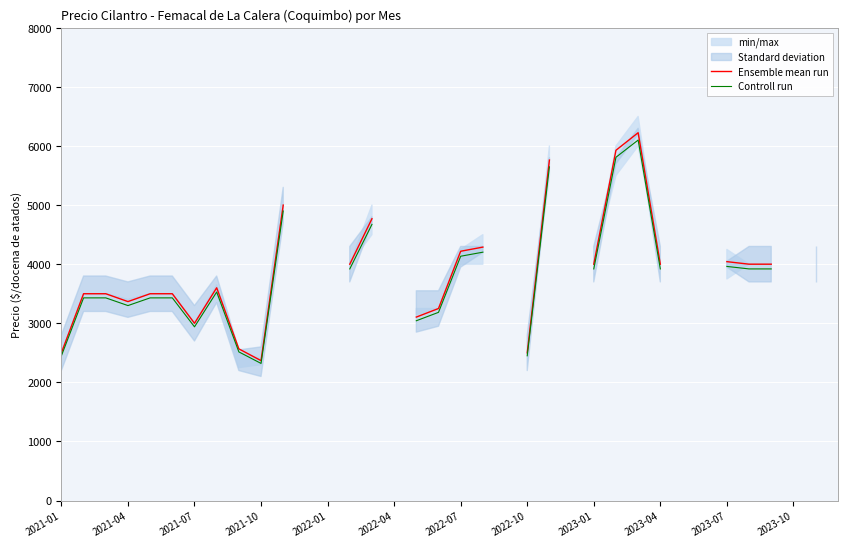

What is the value of the Ensemble mean run point at the 2nd from the left?

3500.0